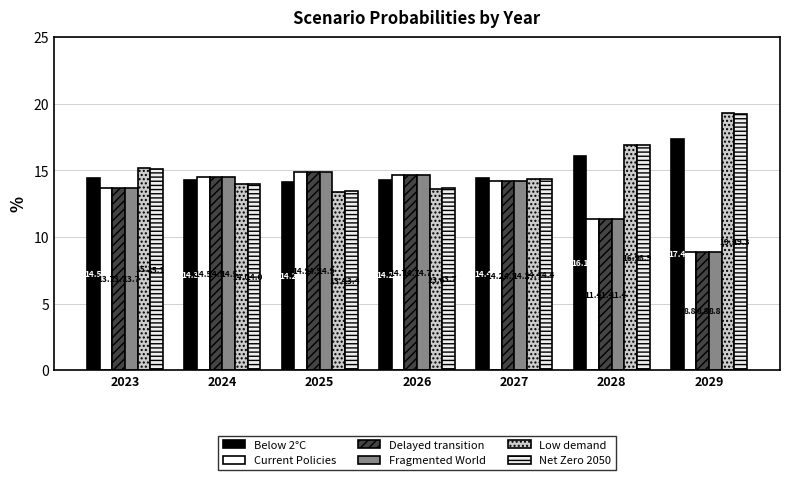

How many series are shown in this chart?

6